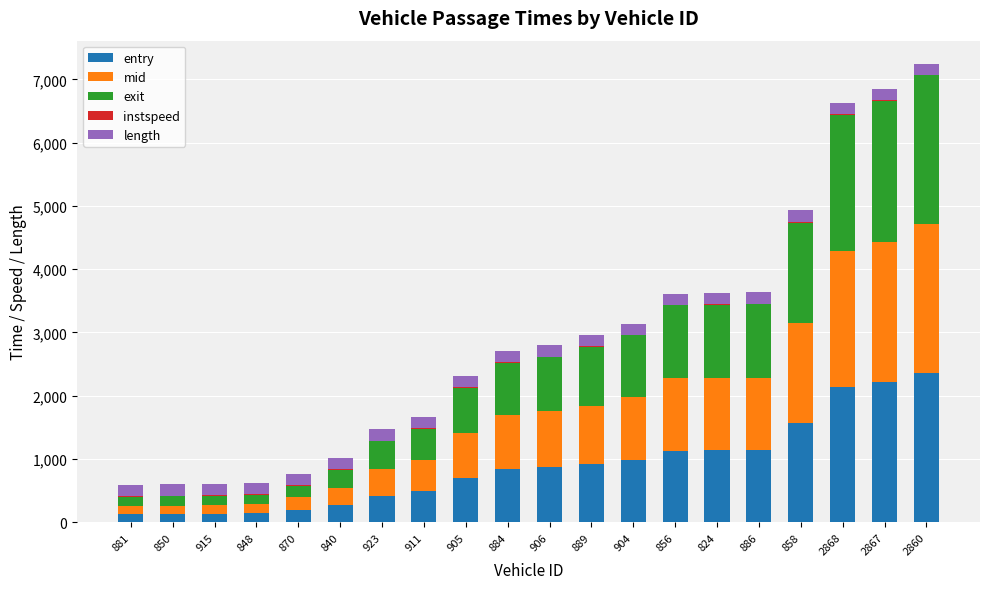

Where is entry nearest to the value 1241?

886